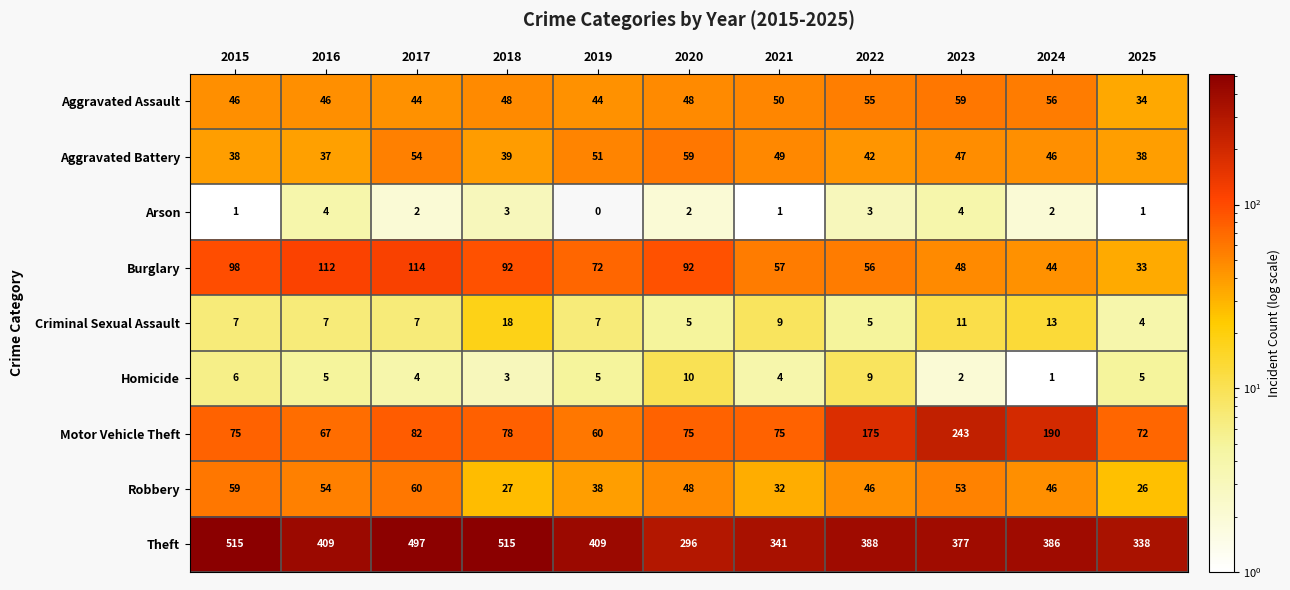

Which series has the widest spread of values?

Theft